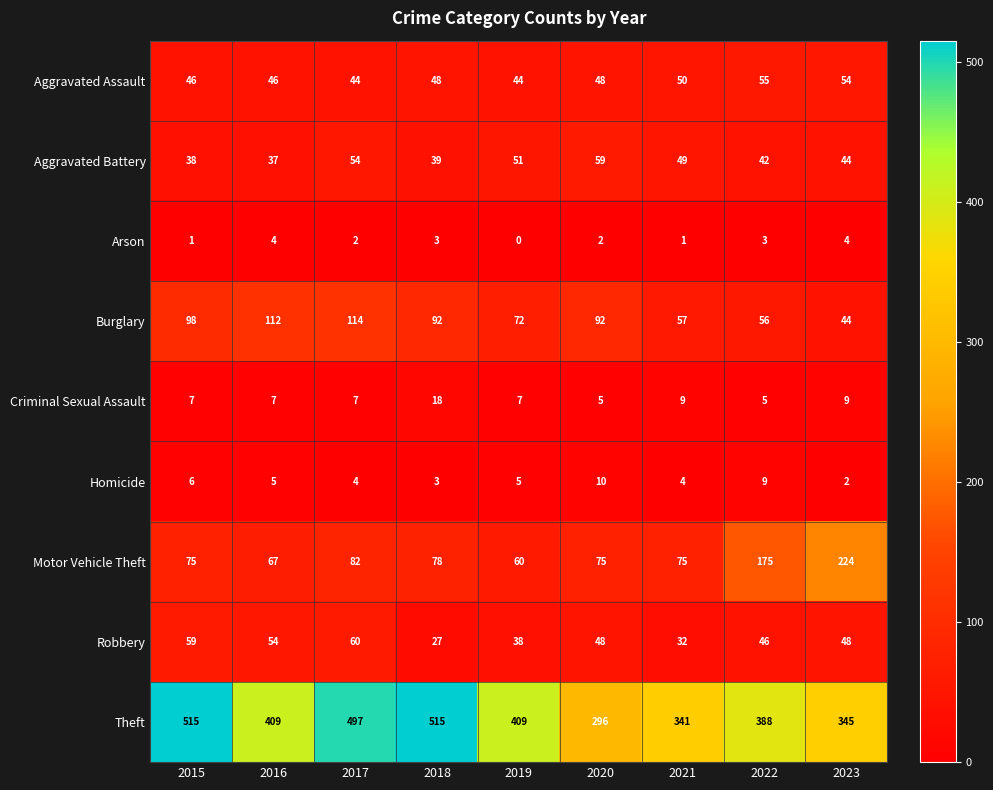

Which series has the largest range (max minus min)?

Theft